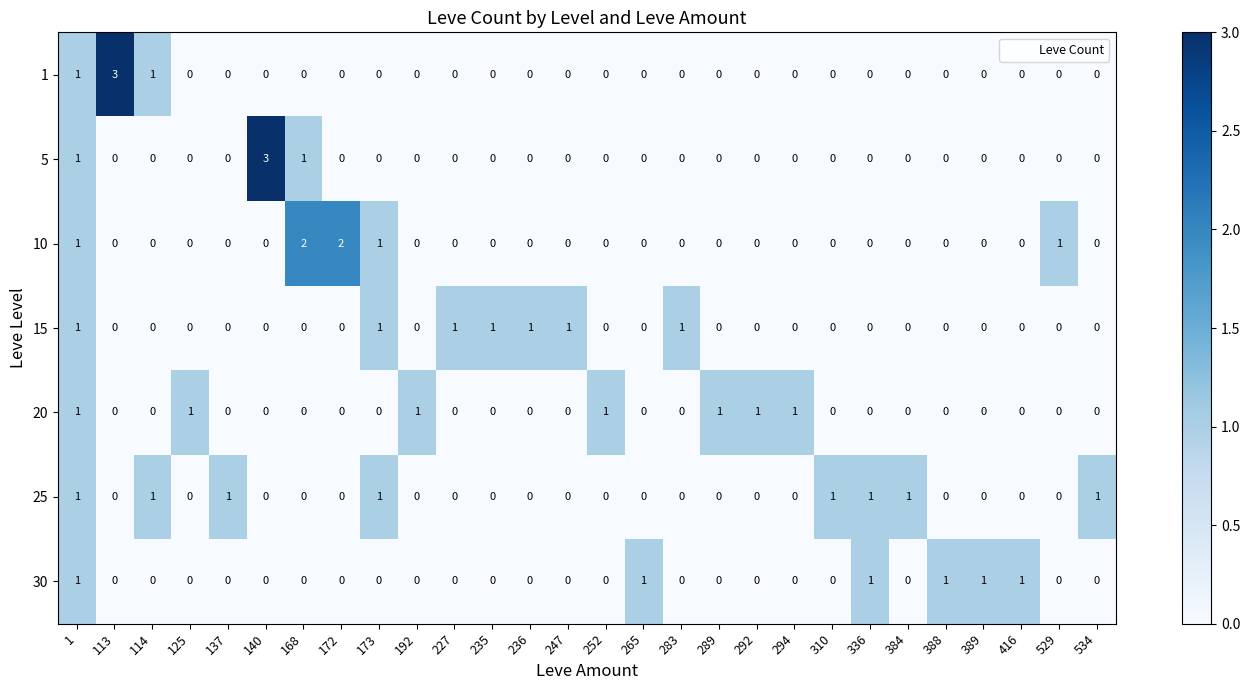

What is the sum of all 30 values?

6